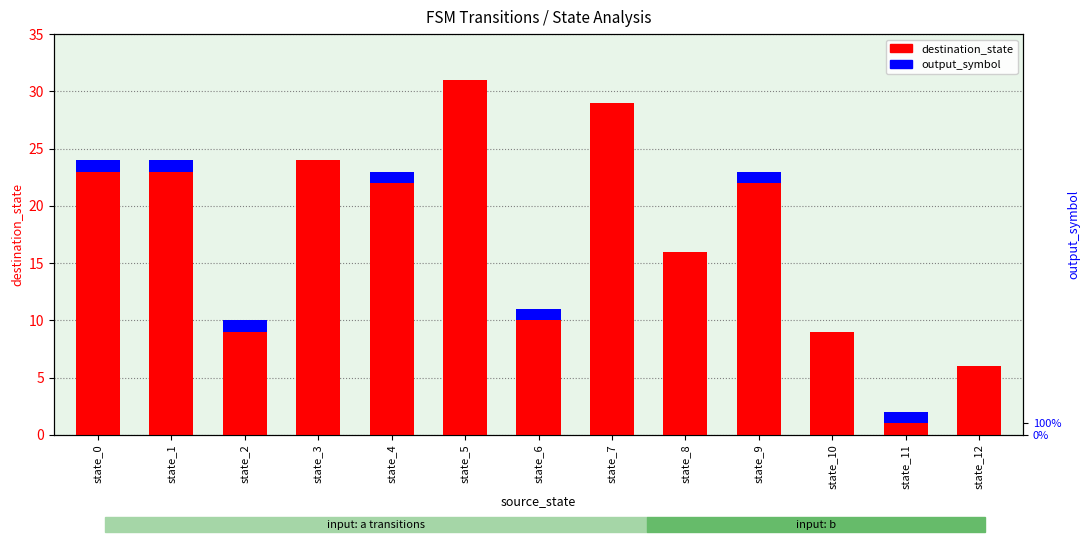

What are all the series names shown in the legend?

destination_state, output_symbol